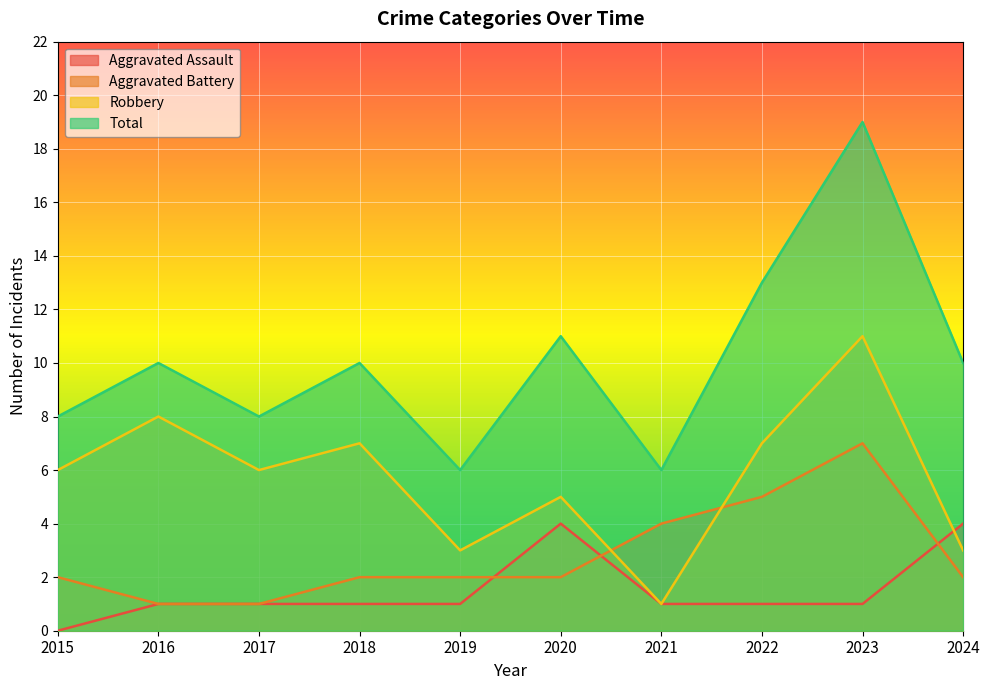

Where is Total nearest to the value 12?

2020